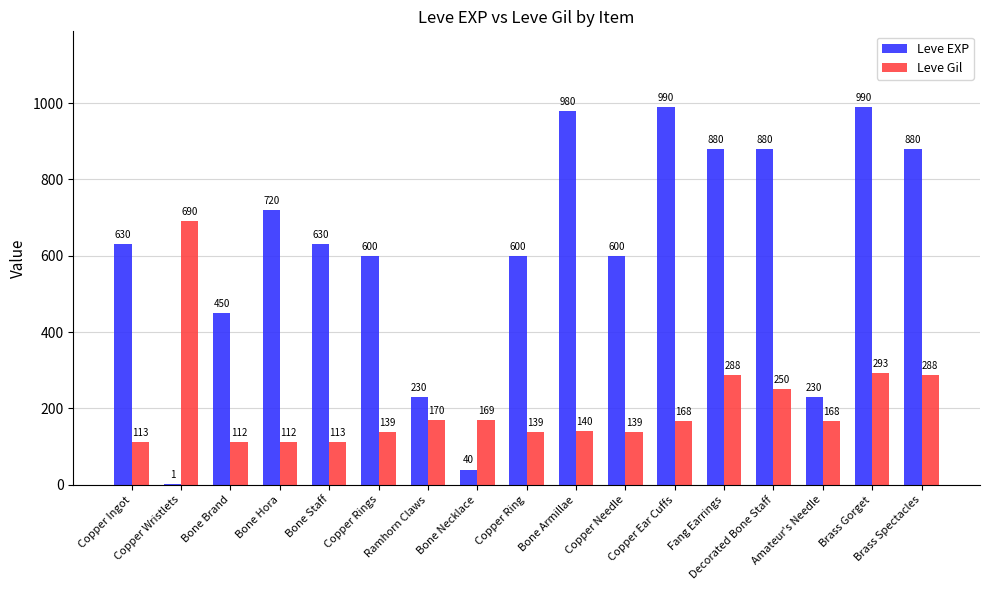

What is the total value across all series at Copper Ear Cuffs?

1158